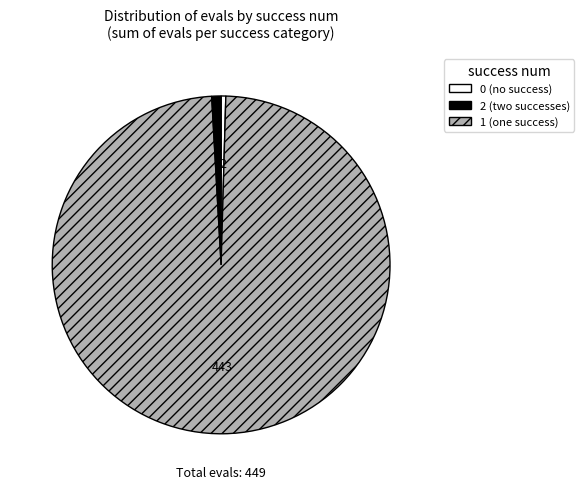

Is there a majority slice in this chart?

Yes